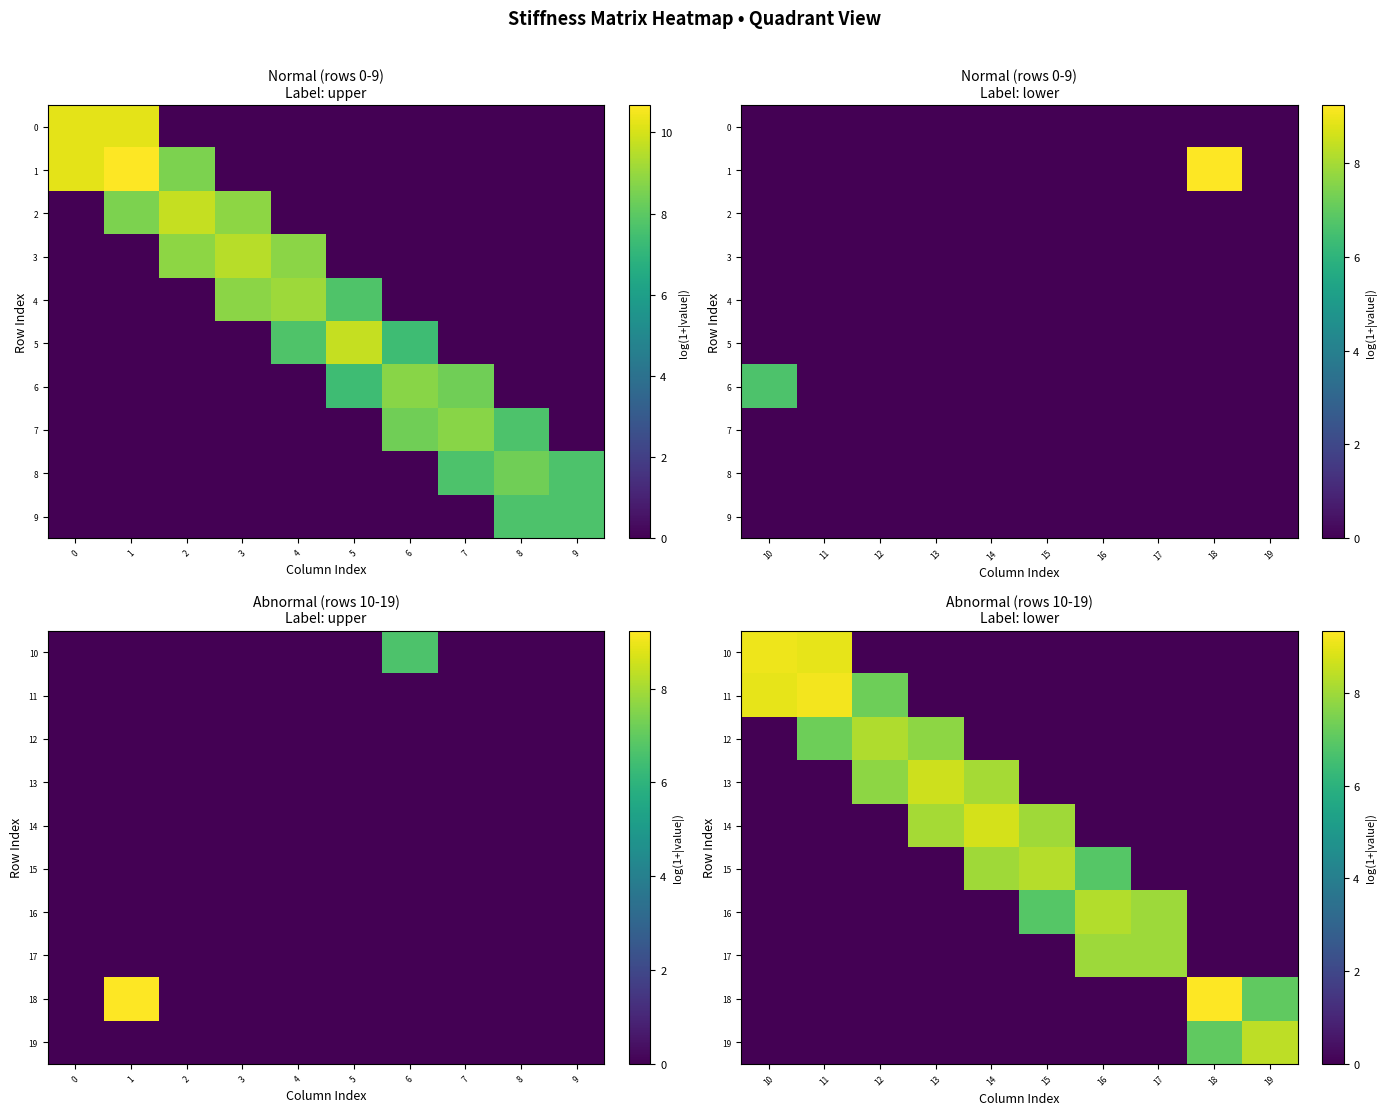

Count the number of data series in this chart.

10